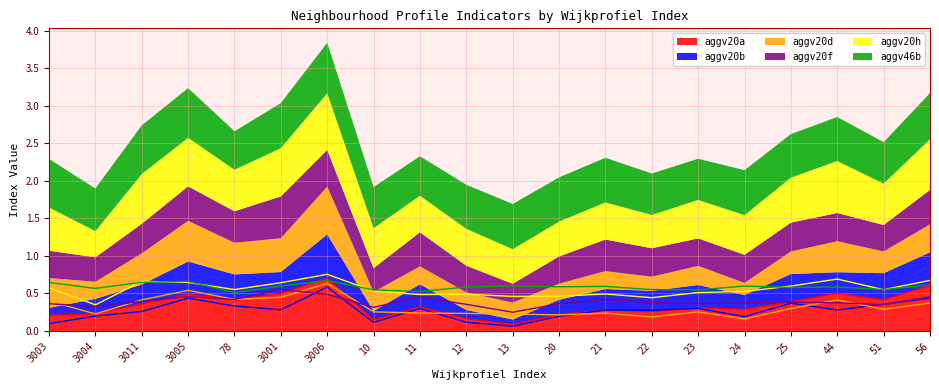

Which category has the lowest value in the aggv20d series?

24